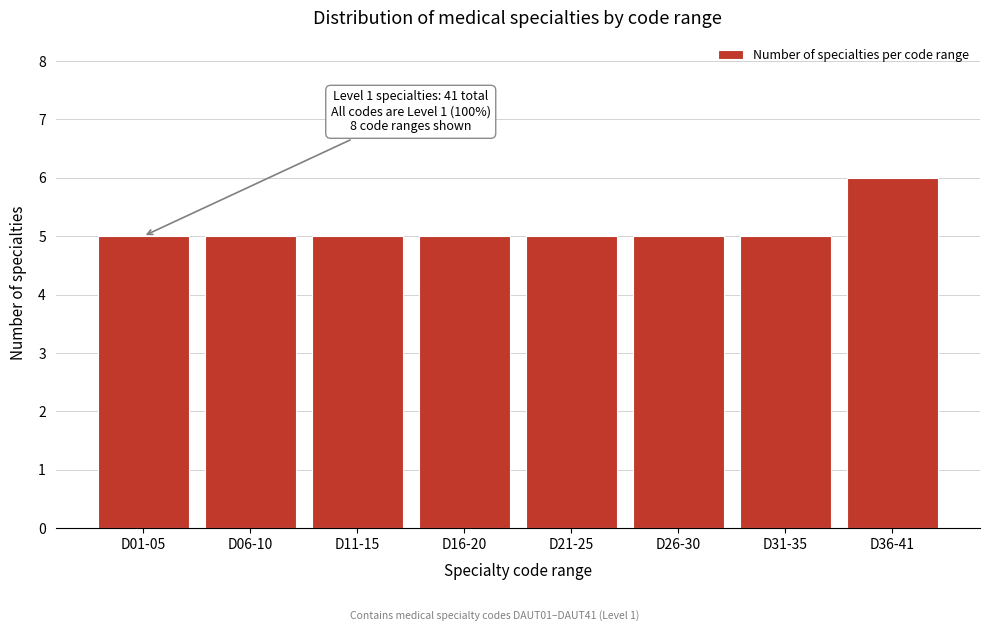

Reading right to left, list all the values displayed in this chart.

6	5	5	5	5	5	5	5